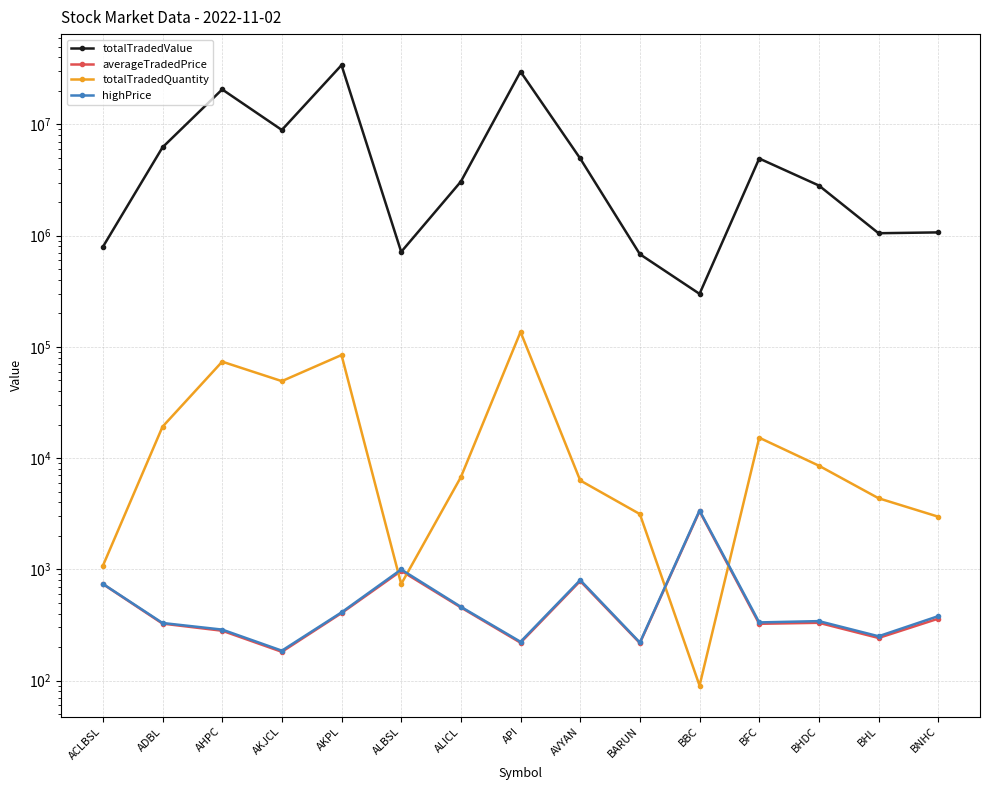

The value of totalTradedValue at BHL is 1050280.0. True or false?

True